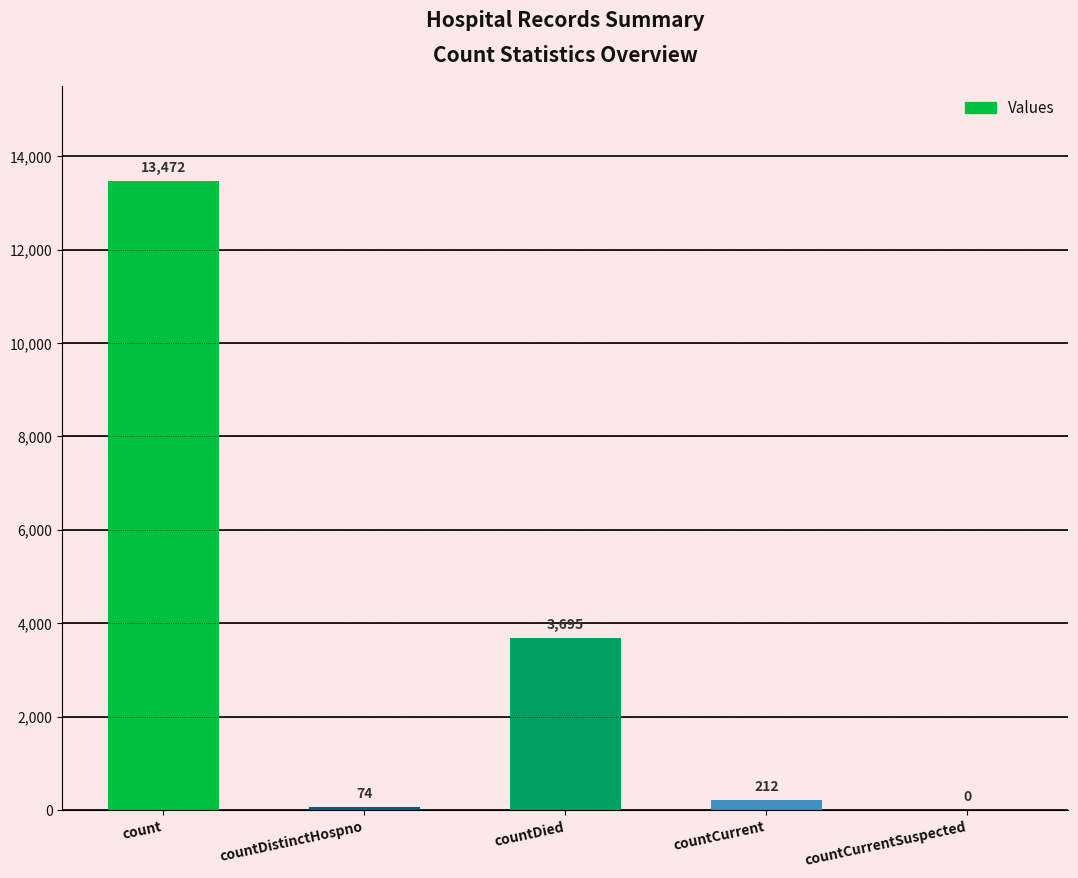

What is the sum of all values?

17453